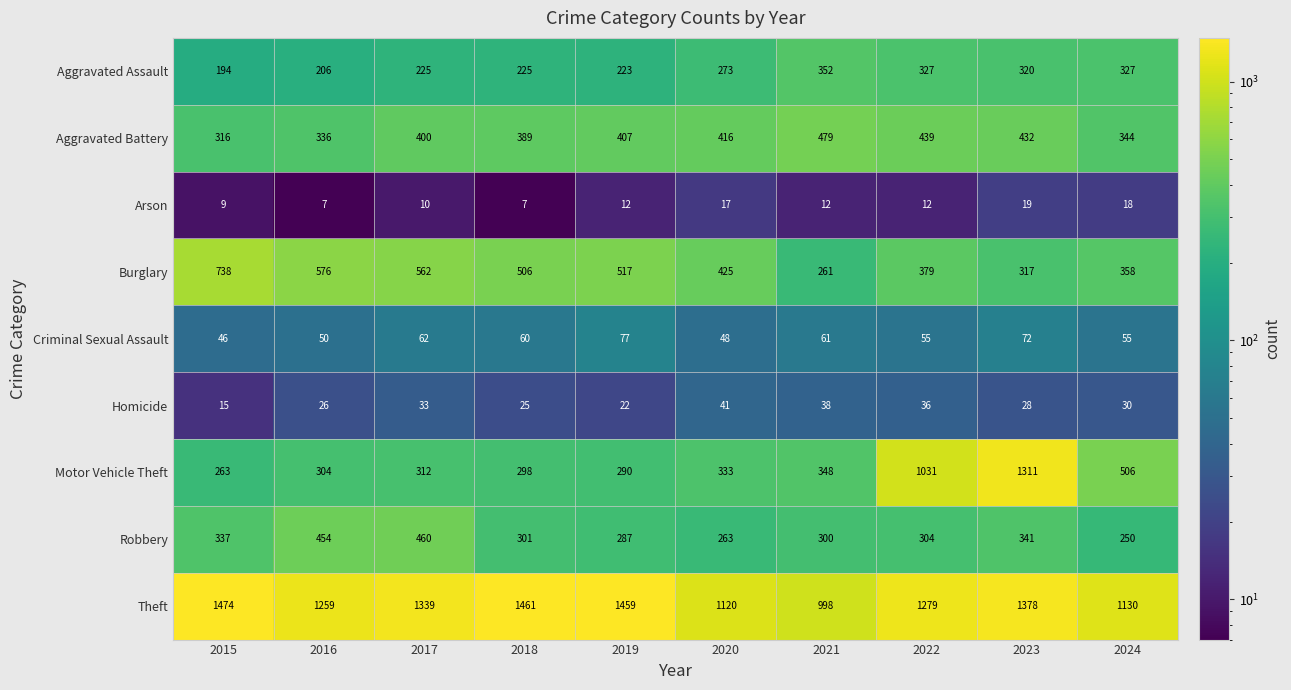

Which series changed the most between 2018 and 2024?

Theft